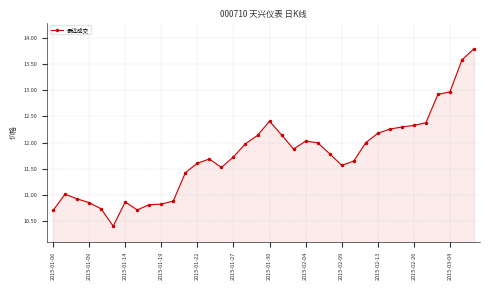

What is the value of the 27th point from the left?

12.0